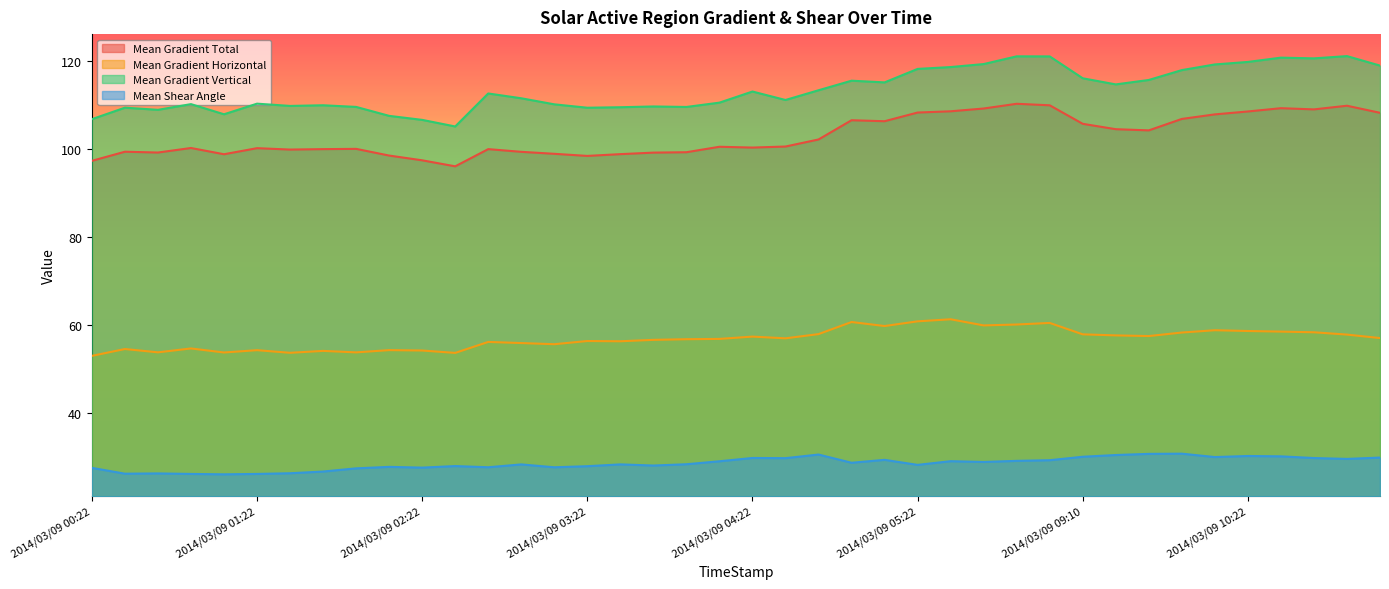

At which label does Mean Gradient Total reach its peak?

2014/03/09 05:58